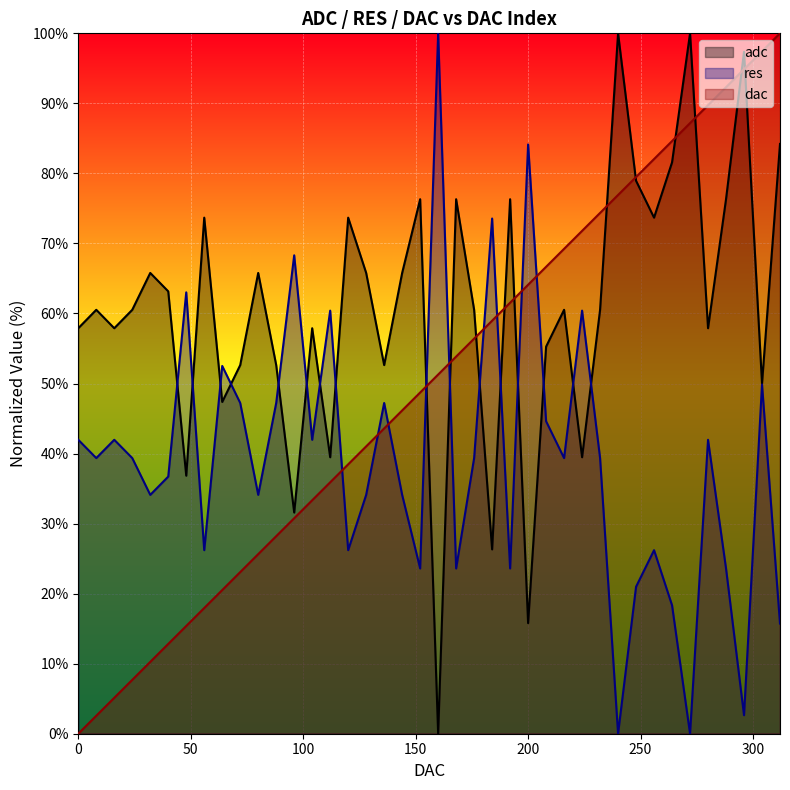

The value of dac at 40 is 17.4. True or false?

False